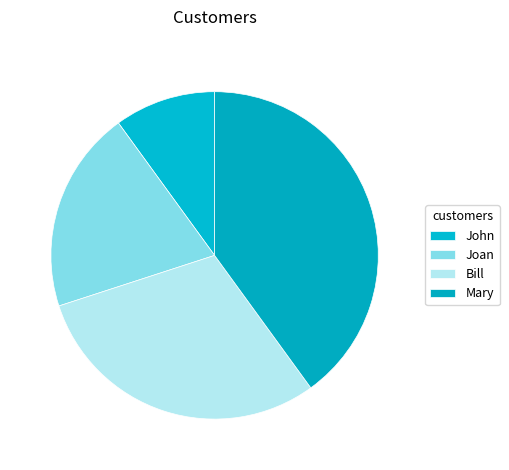

What is the total percentage of John and Bill?

40.0%